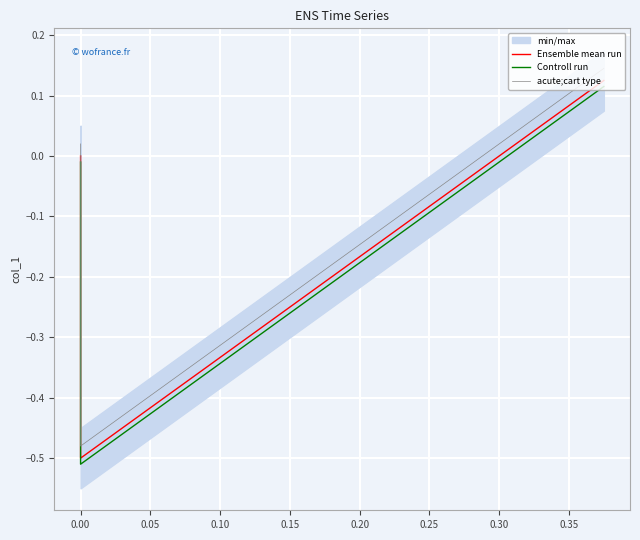

At 0.00, list the series in order from smallest to largest.

Controll run, Ensemble mean run, acute;cart type